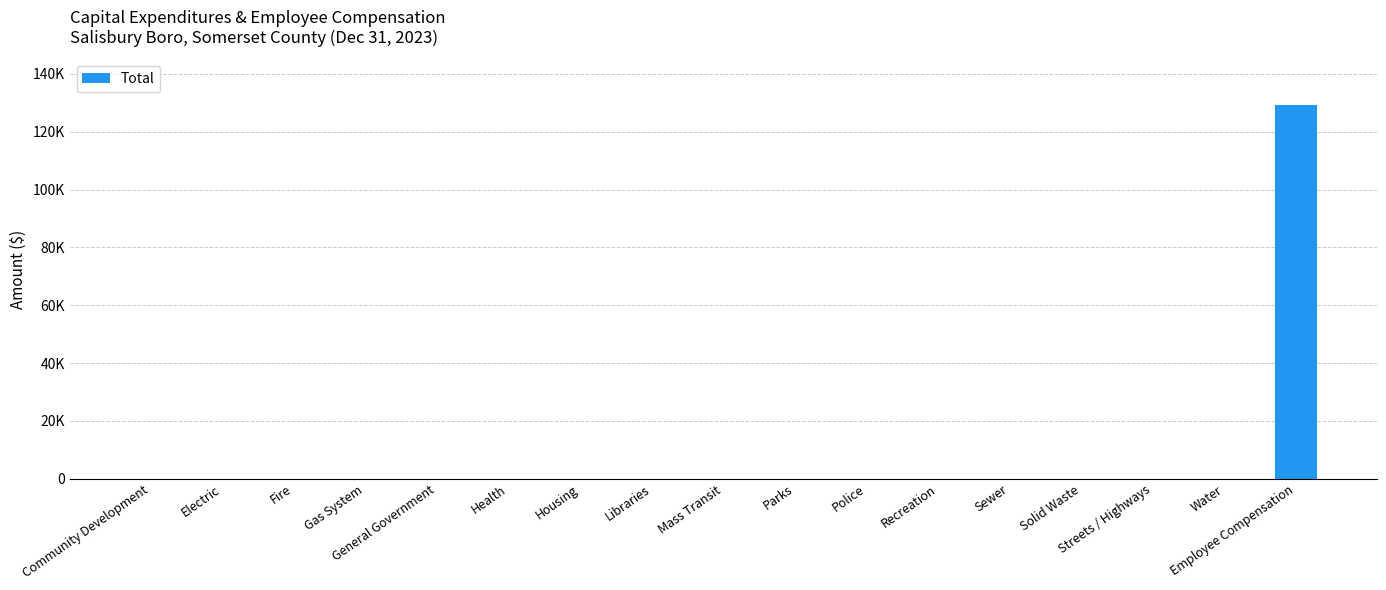

What is the difference between the maximum and minimum values?

129440